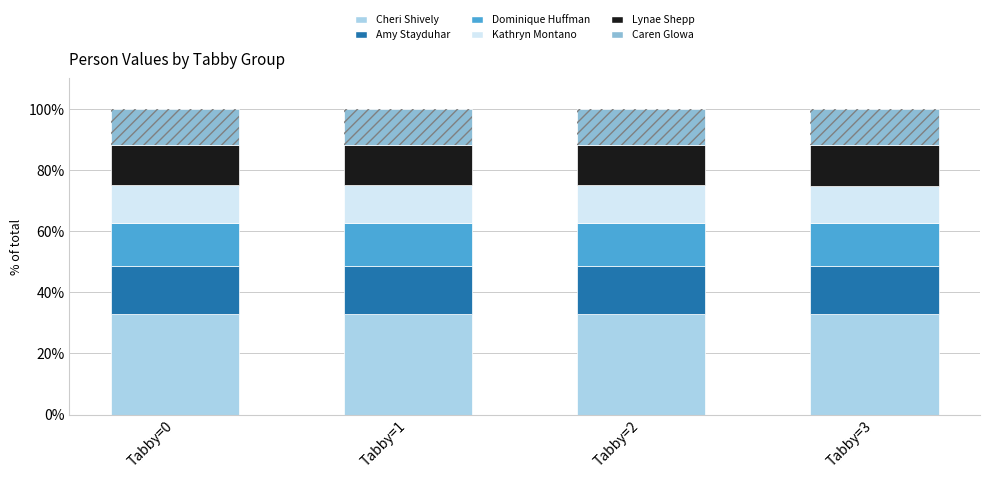

What is the average value of the Lynae Shepp series?

13.4